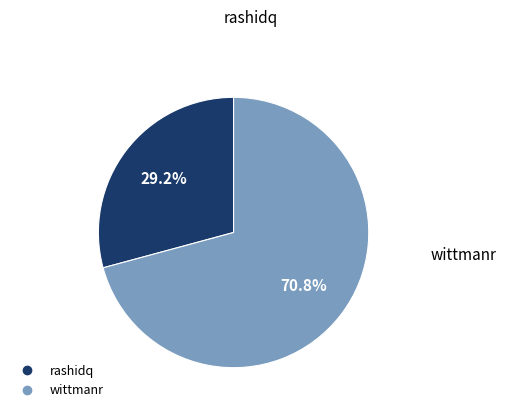

Is the sum of wittmanr and rashidq greater than half?

Yes